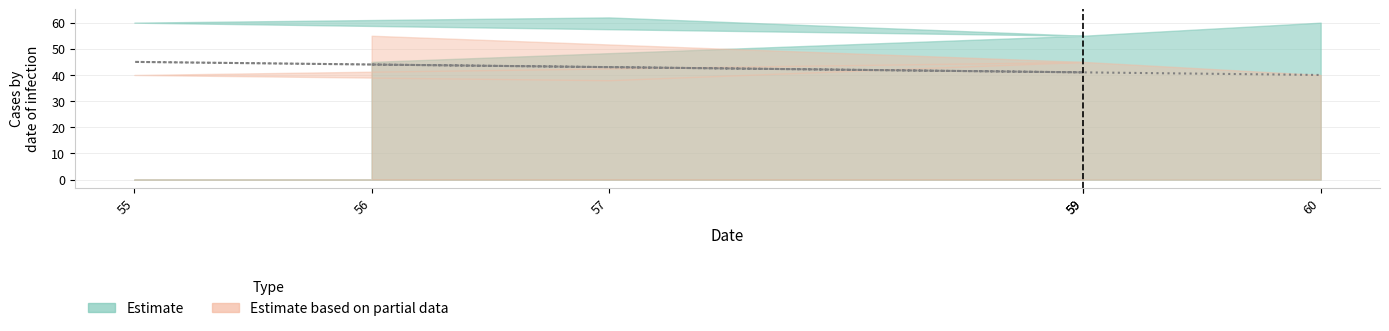

Reading left to right, extract all data points from this chart.

56=44	59=41	57=43	55=45	59=41	60=40